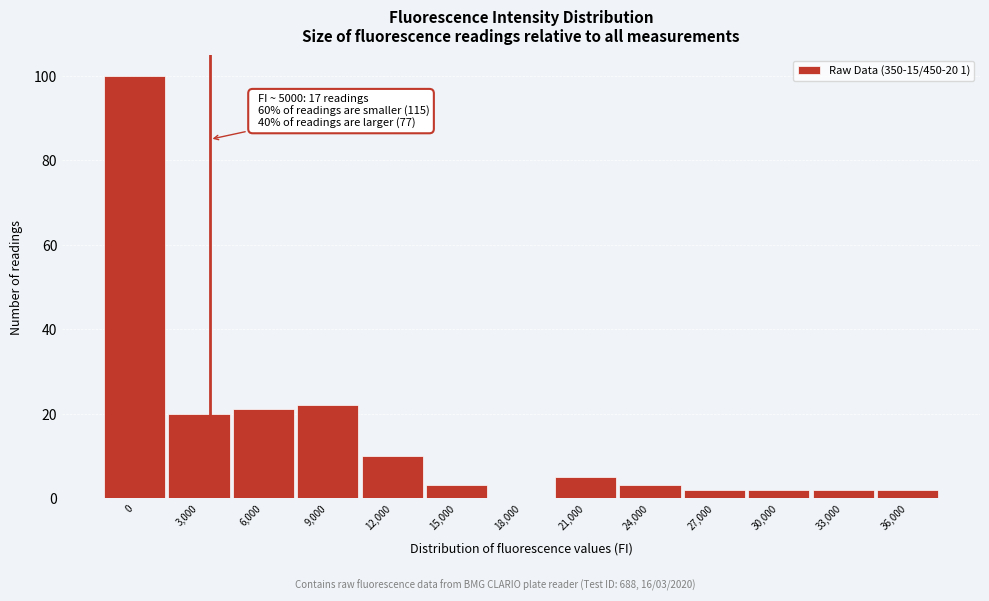

Reading left to right, what are all the values shown in this chart?

0=100	3,000=20	6,000=21	9,000=22	12,000=10	15,000=3	18,000=0	21,000=5	24,000=3	27,000=2	30,000=2	33,000=2	36,000=2